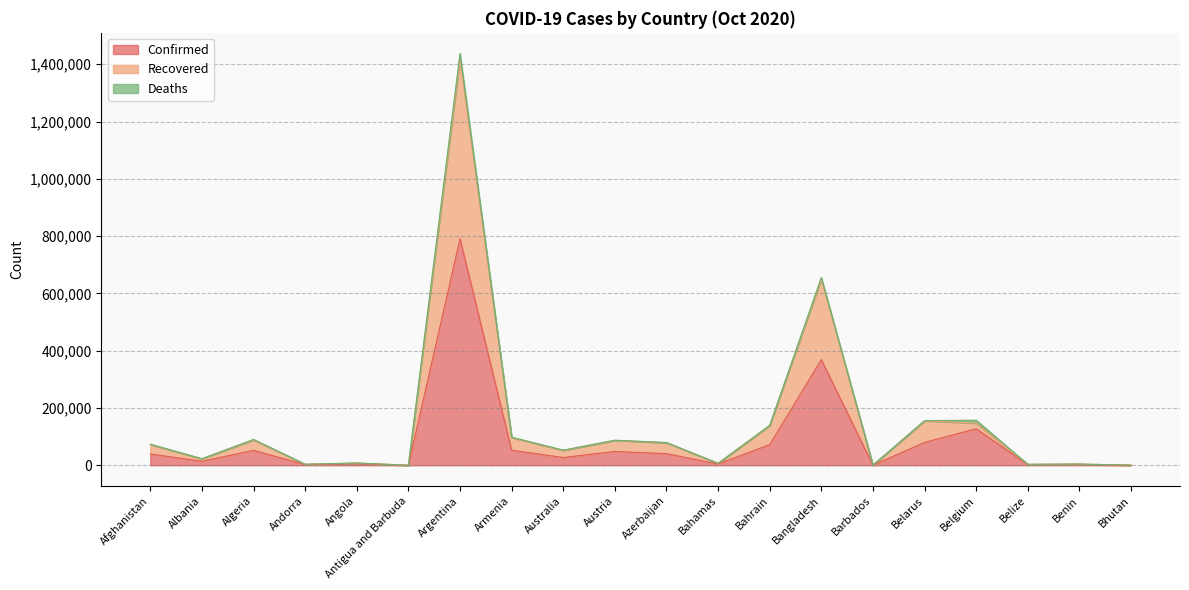

What is the minimum value for Recovered?

203